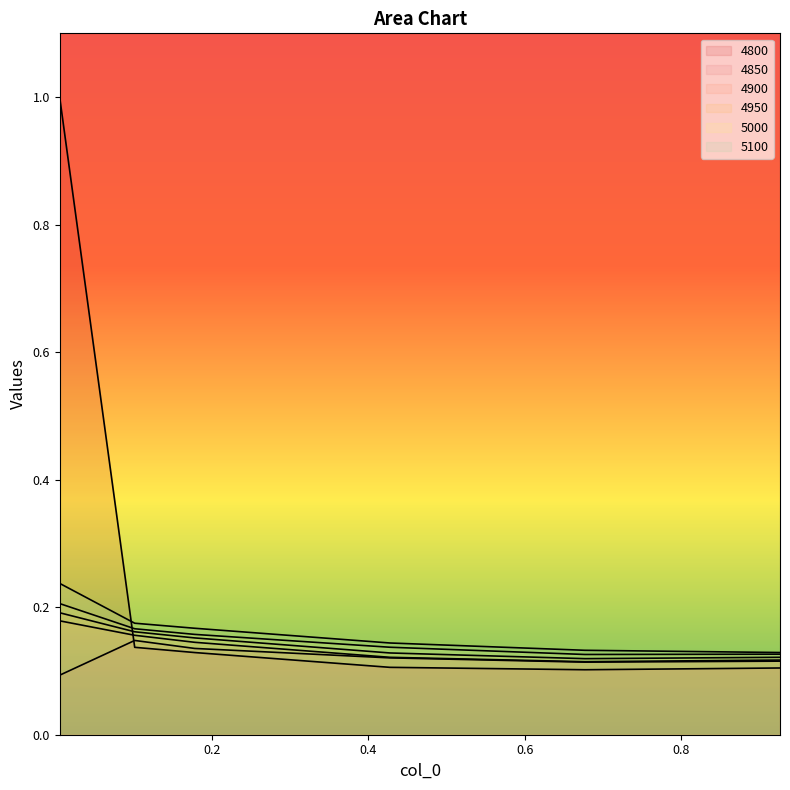

Is it true that 5000 equals 0.2 at 0.005479452054794521?

True